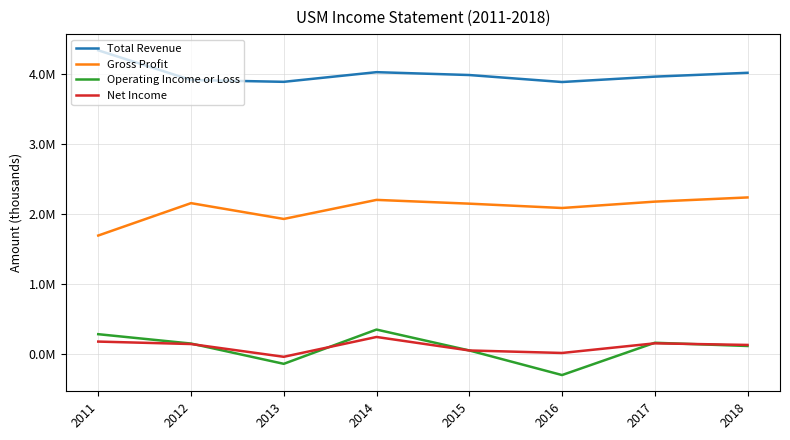

Read the Total Revenue value at 2013, to the nearest 100.

3892700